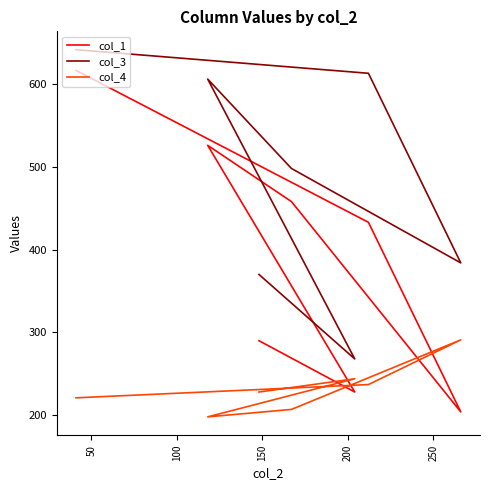

The col_1 series shows 238.6 at 250. True or false?

False